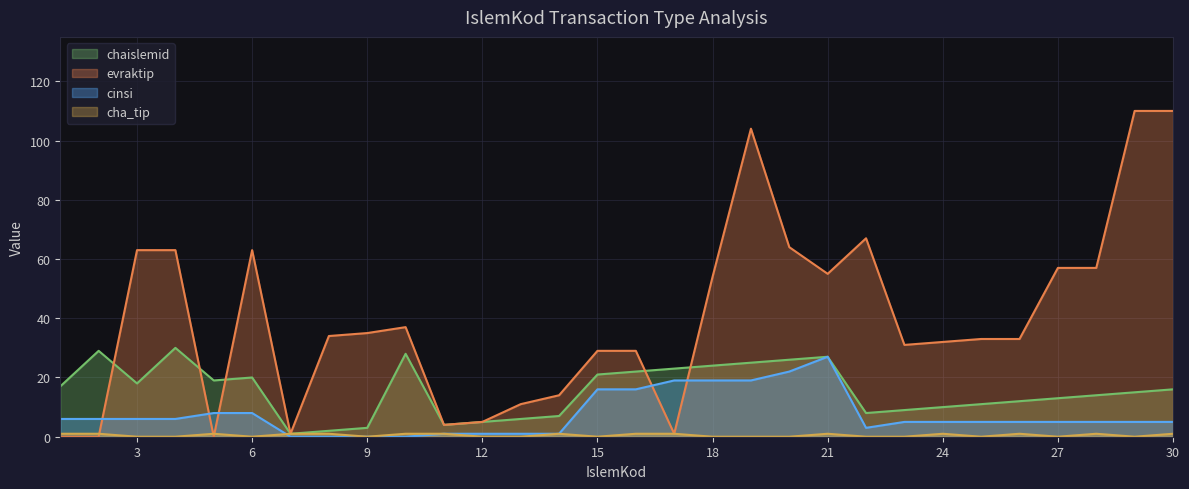

Reading left to right, what are all the values shown in this chart?

chaislemid: 17	29	18	30	19	20	1	2	3	28	4	5	6	7	21	22	23	24	25	26	27	8	9	10	11	12	13	14	15	16
evraktip: 0	0	63	63	0	63	1	34	35	37	4	5	11	14	29	29	1	54	104	64	55	67	31	32	33	33	57	57	110	110
cinsi: 6	6	6	6	8	8	0	0	0	0	1	1	1	1	16	16	19	19	19	22	27	3	5	5	5	5	5	5	5	5
cha_tip: 1	1	0	0	1	0	1	1	0	1	1	0	0	1	0	1	1	0	0	0	1	0	0	1	0	1	0	1	0	1